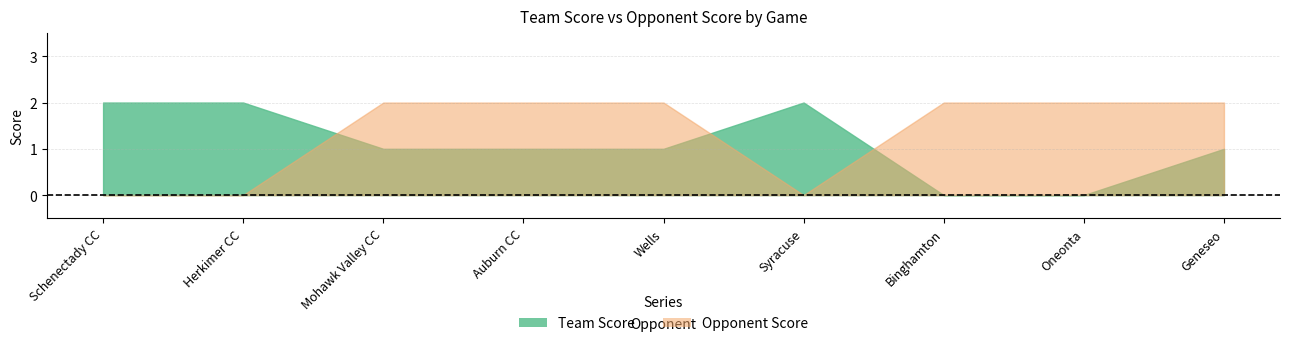

Where do Team Score and Opponent Score first cross each other?

Herkimer CC and Mohawk Valley CC